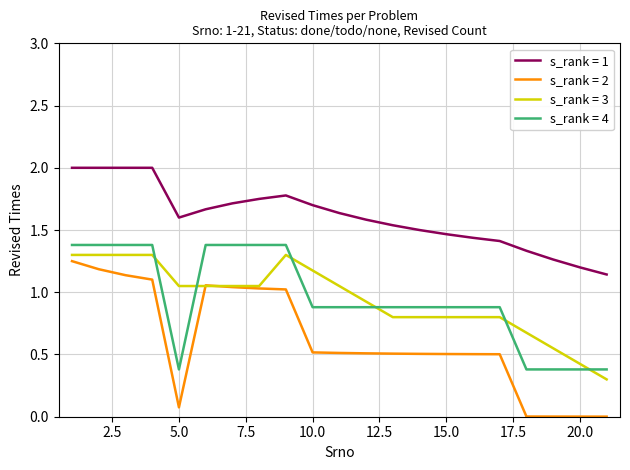

At how many categories does at least one series exceed 1?

21